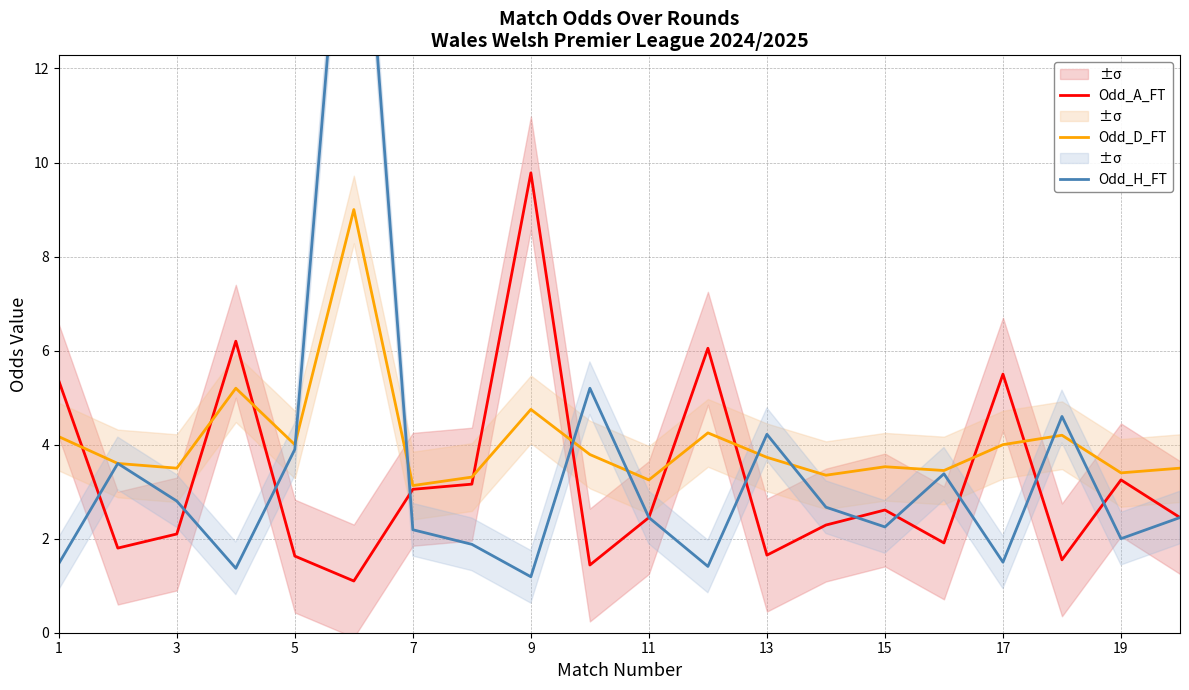

Is it true that Odd_D_FT equals 6.3 at 15?

False